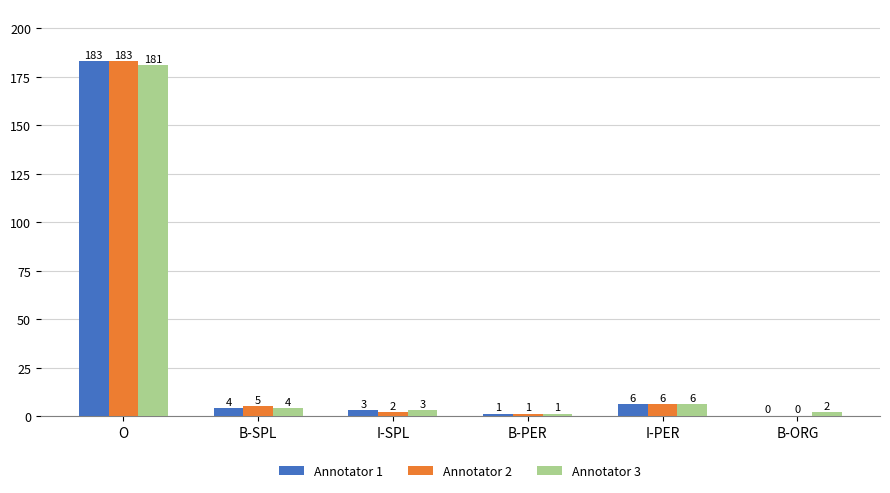

The Annotator 2 series shows 183 at O. True or false?

True